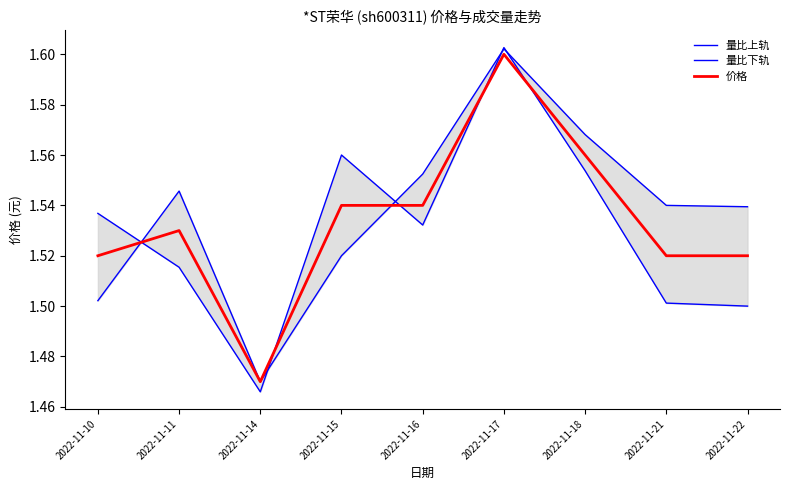

Does the chart have visible grid lines?

No